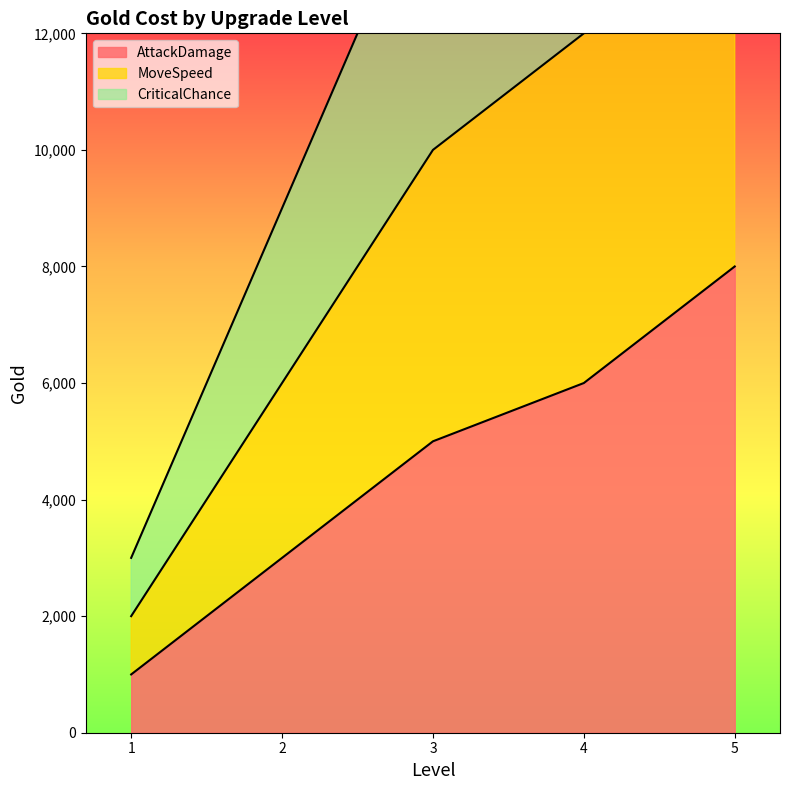

How many series are shown in this chart?

3